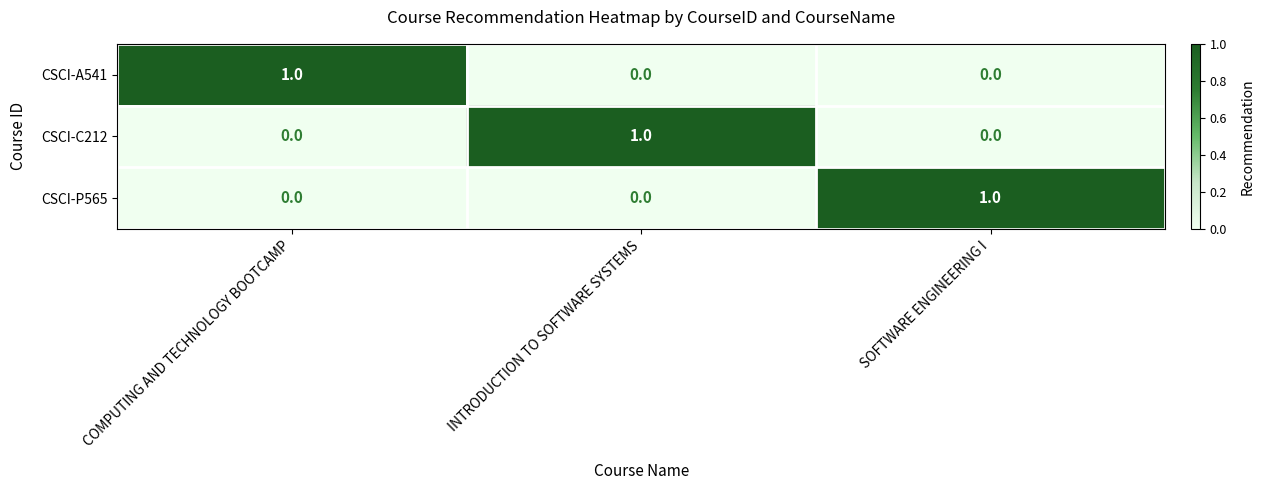

The value of CSCI-C212 at SOFTWARE ENGINEERING I is 1. True or false?

False